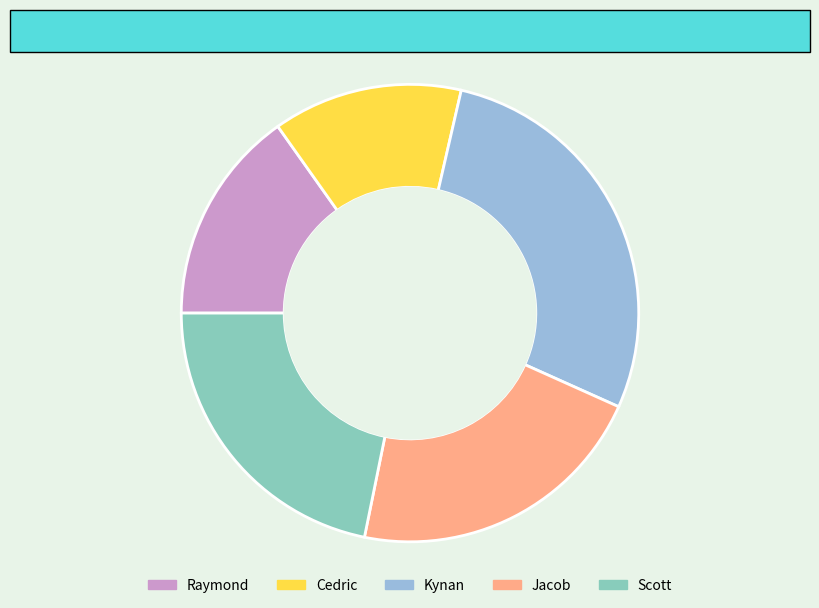

Is the sum of Raymond and Kynan greater than half?

No